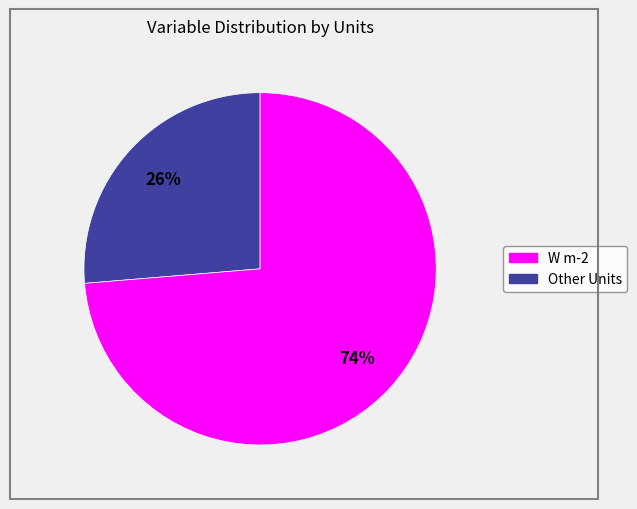

How many slices are in this pie chart?

2